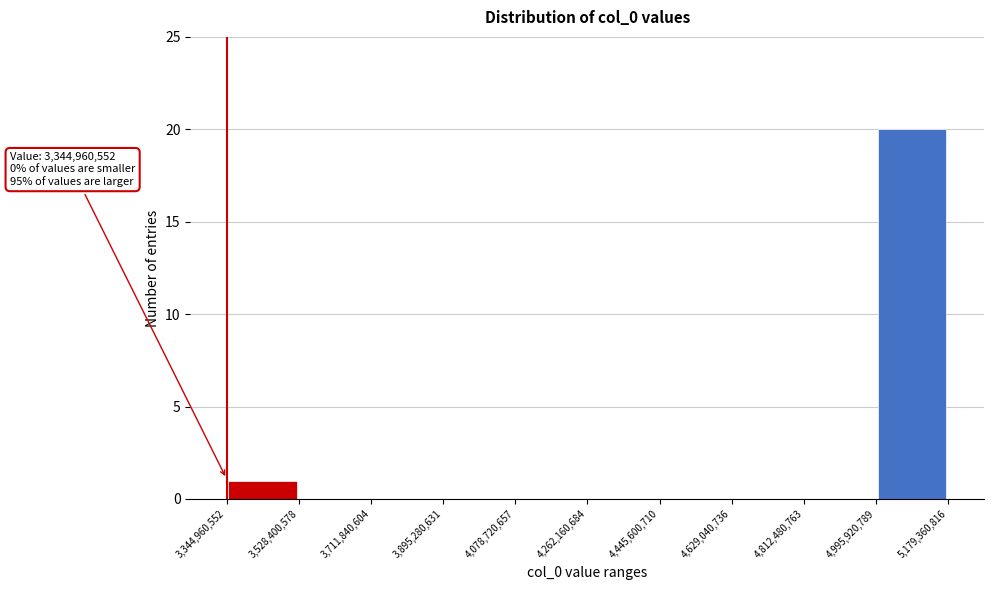

Over which range of the x-axis is the bar tallest?

4,995,920,789 to 5,179,360,816